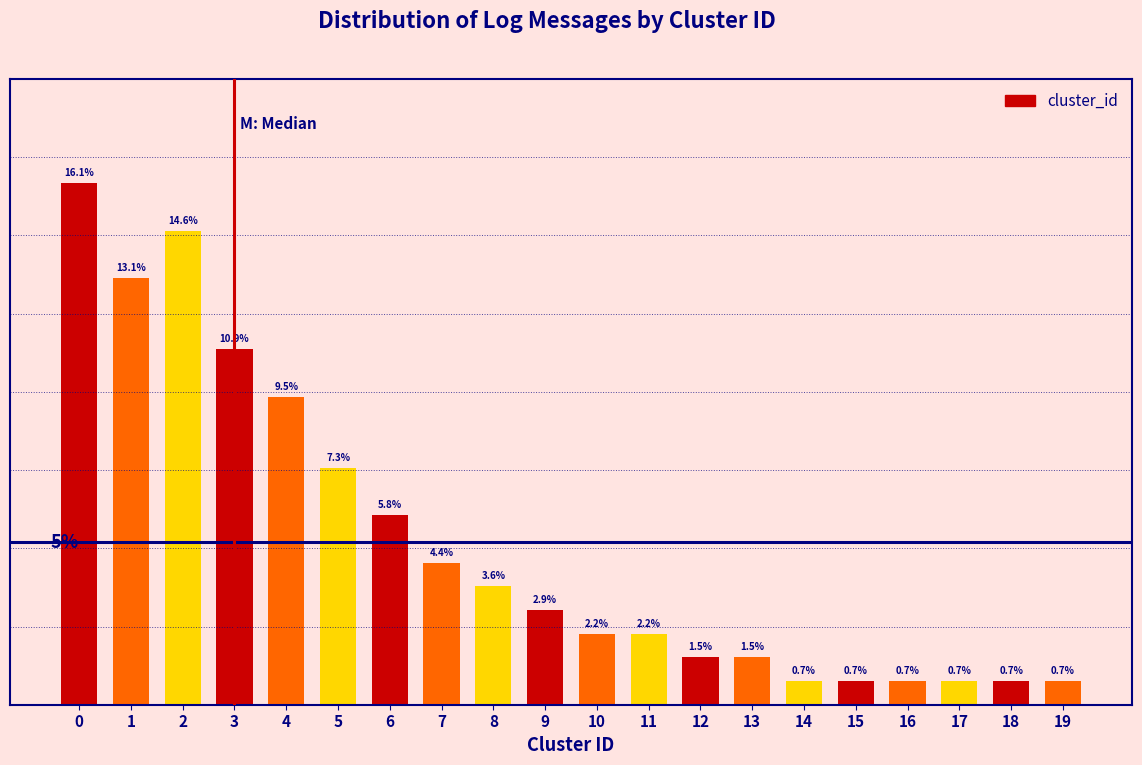

Does the chart contain any negative values?

No